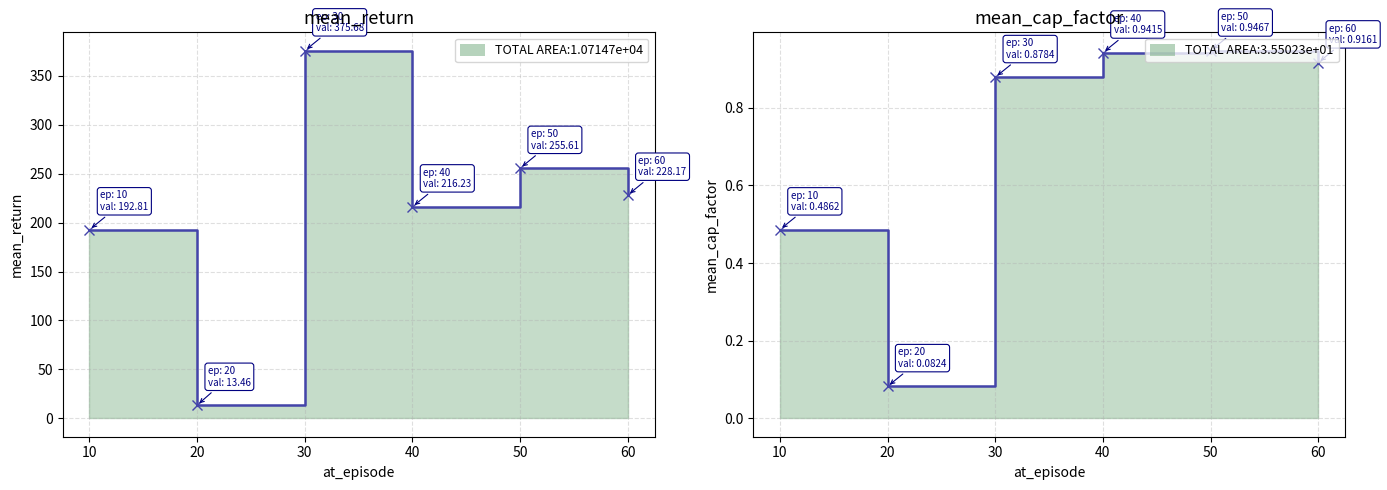

What is the difference between the second highest and second lowest values in the mean_cap_factor series?

0.5